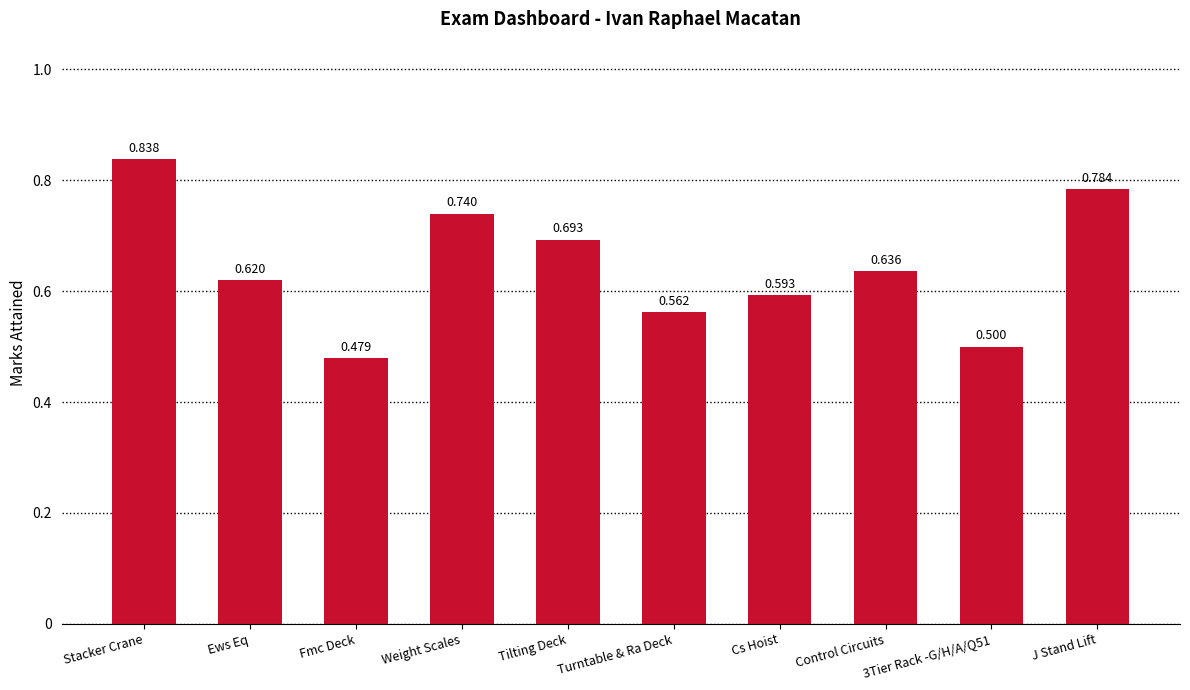

What is the change in value from Tilting Deck to J Stand Lift?

+0.1